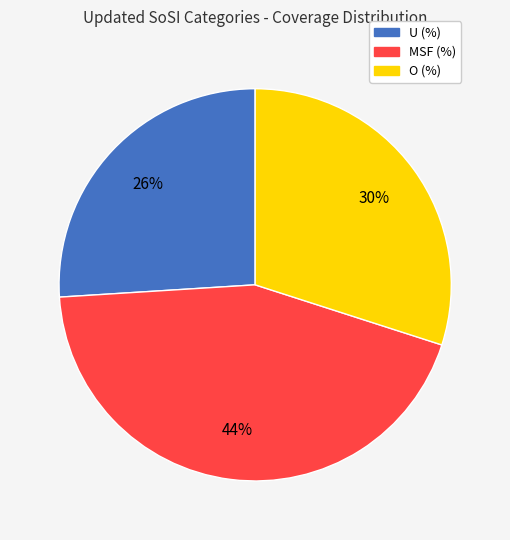

True or false: MSF (%) accounts for 37% of the total.

False